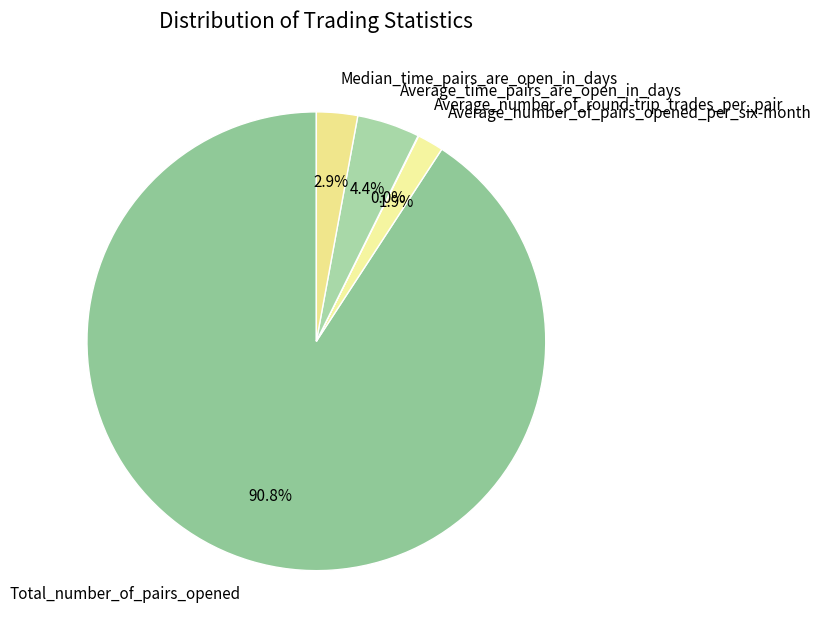

Which category has the biggest portion of the pie?

Total_number_of_pairs_opened